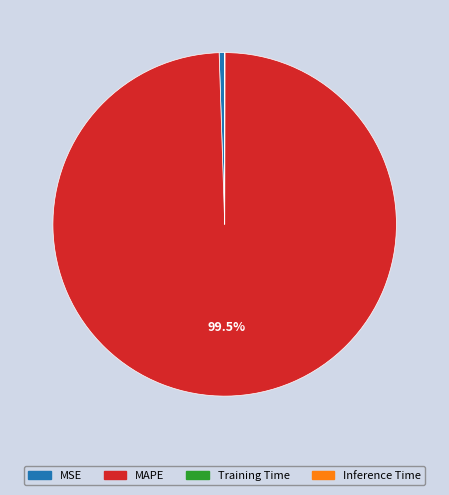

What is the largest slice in the pie chart?

MAPE